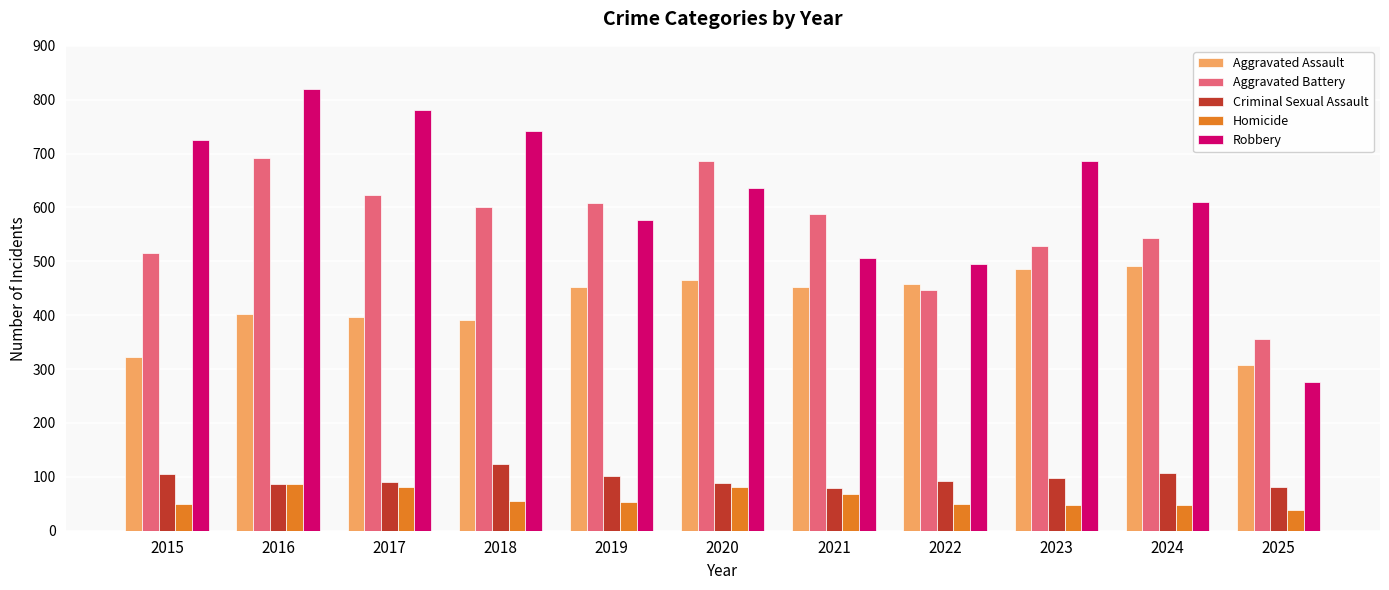

What is the maximum value shown in the chart?

819